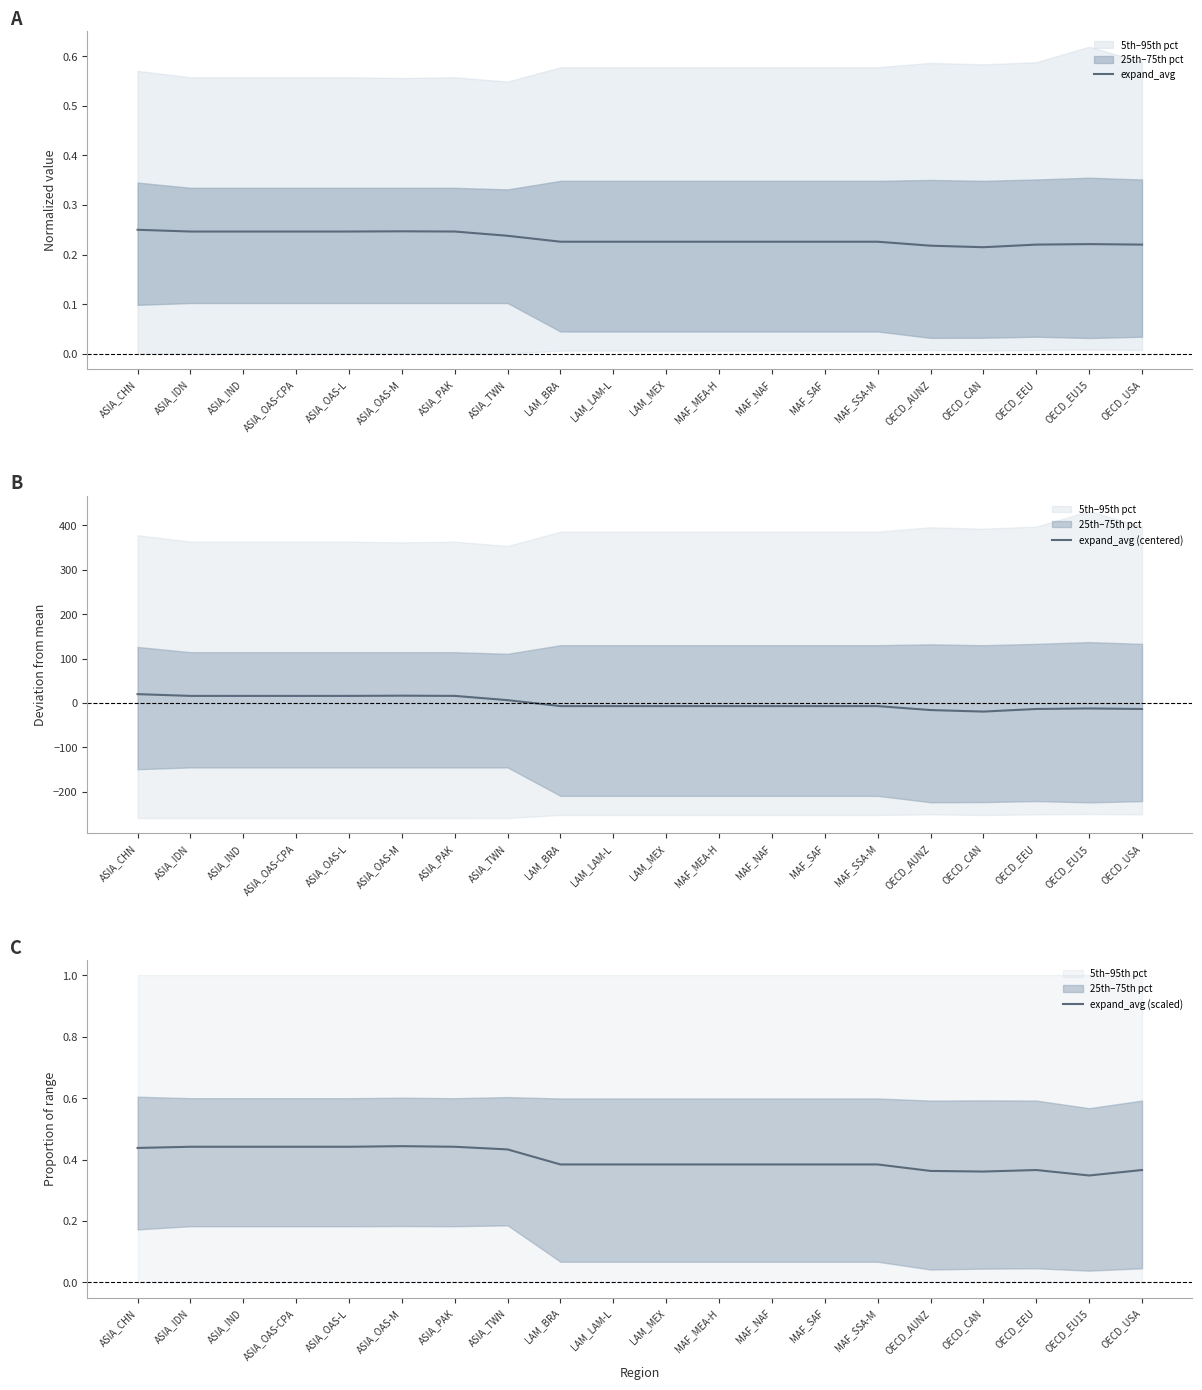

Reading left to right, extract all data points from this chart.

expand_avg: 0.2	0.2	0.2	0.2	0.2	0.2	0.2	0.2	0.2	0.2	0.2	0.2	0.2	0.2	0.2	0.2	0.2	0.2	0.2	0.2
expand_avg (centered): 19.9	16.0	16.0	16.0	16.0	16.5	16.0	6.4	-6.9	-6.9	-6.9	-6.9	-6.9	-6.9	-6.9	-15.9	-19.3	-13.4	-12.3	-13.4
expand_avg (scaled): 0.4	0.4	0.4	0.4	0.4	0.4	0.4	0.4	0.4	0.4	0.4	0.4	0.4	0.4	0.4	0.4	0.4	0.4	0.3	0.4